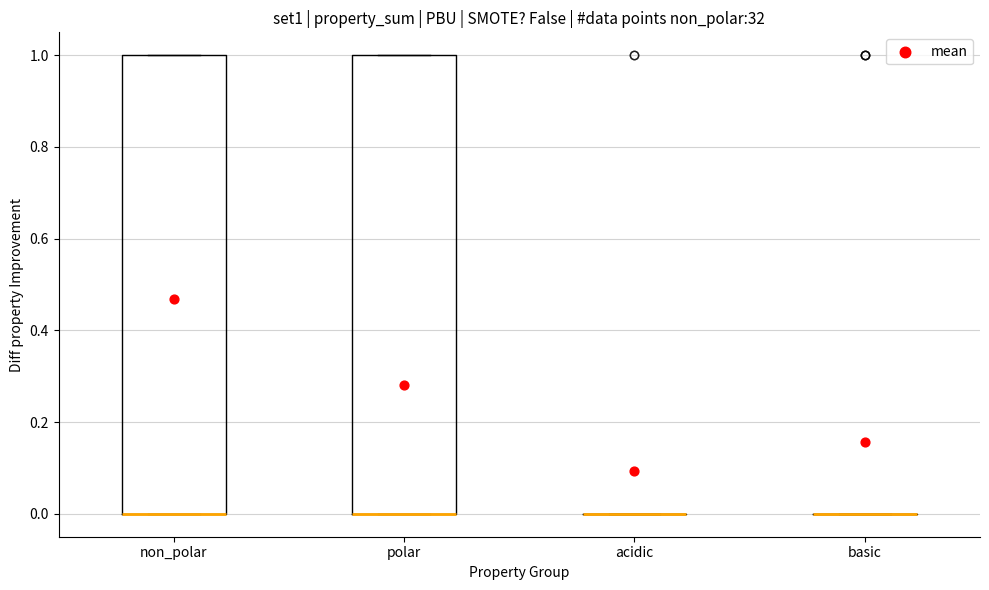

Reading left to right, transcribe this box plot: for each box, give where its median line is, the range the box spans, and where its two whiskers end, as read against the y-axis. The values are not printed on the chart, so give them approximately, as read against the axis.

non_polar: median 0 (drawn on the box's lower edge), box 0 to 1, whiskers 0 to 1
polar: median 0 (drawn on the box's lower edge), box 0 to 1, whiskers 0 to 1
acidic: box collapsed to a line at 0, whiskers 0 to 0
basic: box collapsed to a line at 0, whiskers 0 to 0